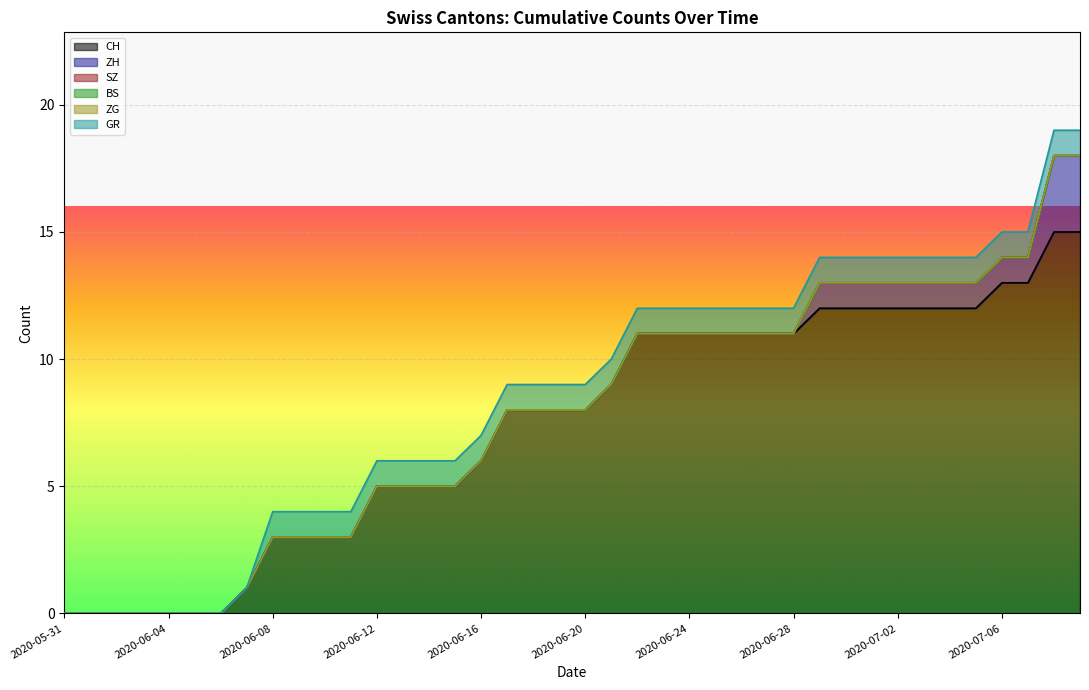

What are all the series names shown in the legend?

CH, ZH, SZ, BS, ZG, GR